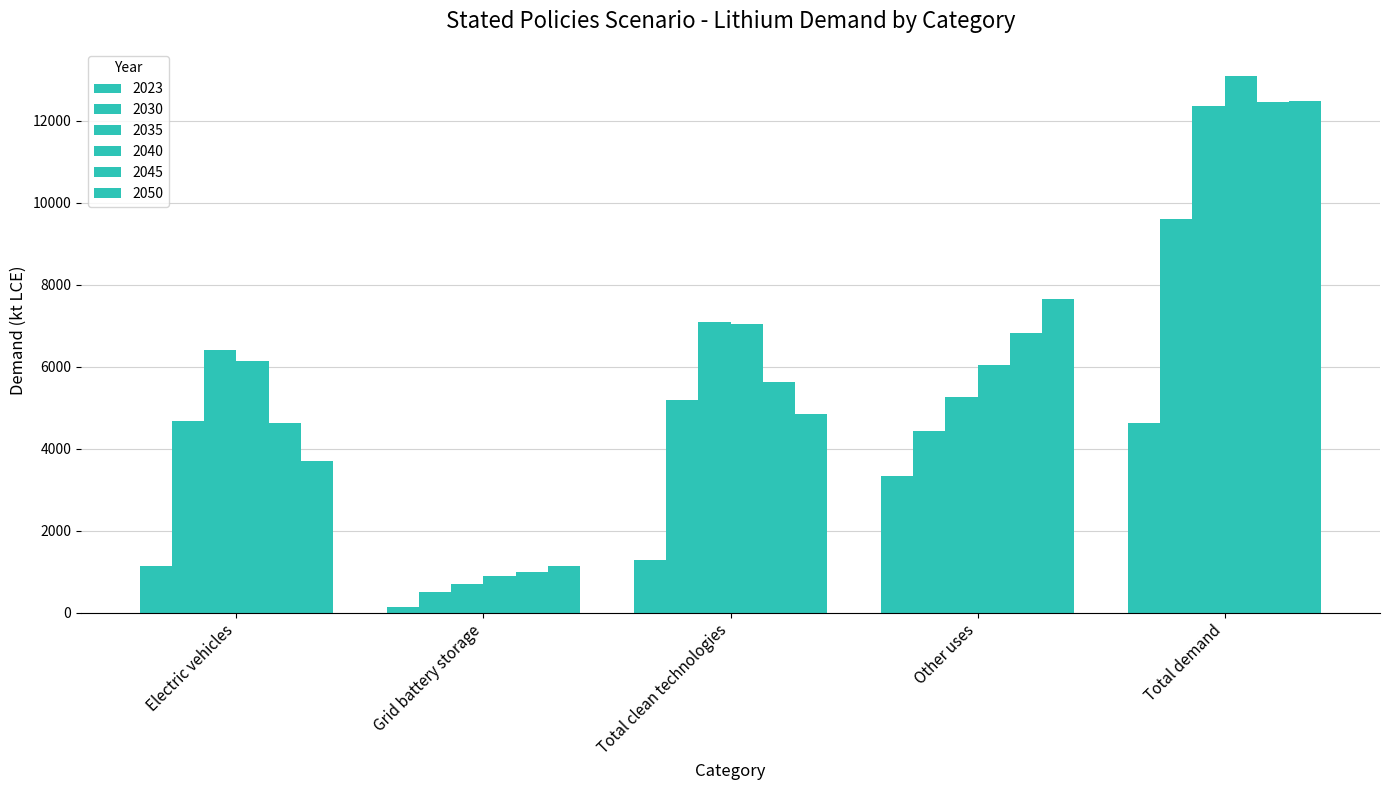

Between Other uses and Total demand, which is larger?

Total demand